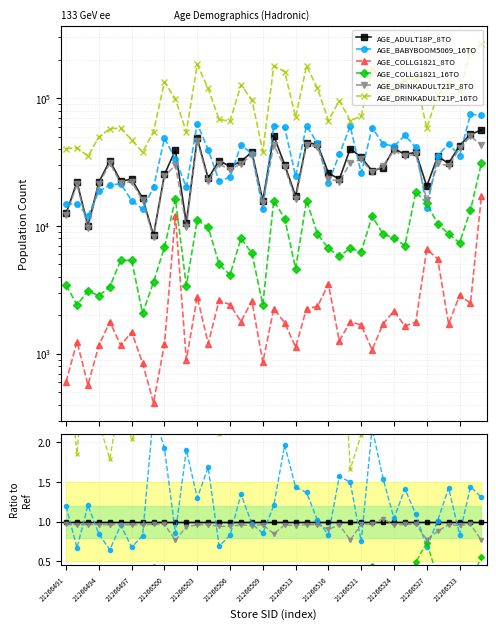

What is the maximum value for AGE_BABYBOOM5069_16TO?

2.4